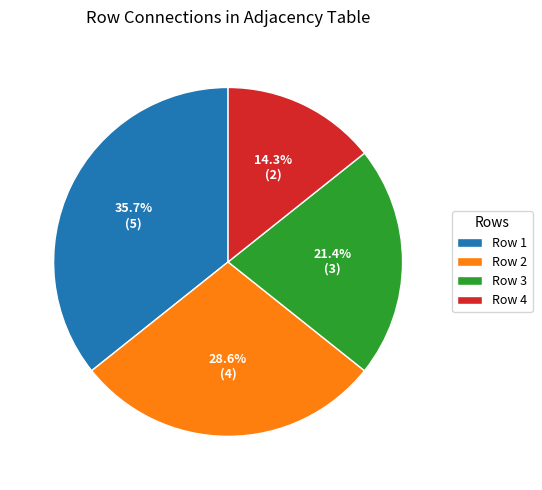

Between Row 4 and Row 2, which is larger?

Row 2